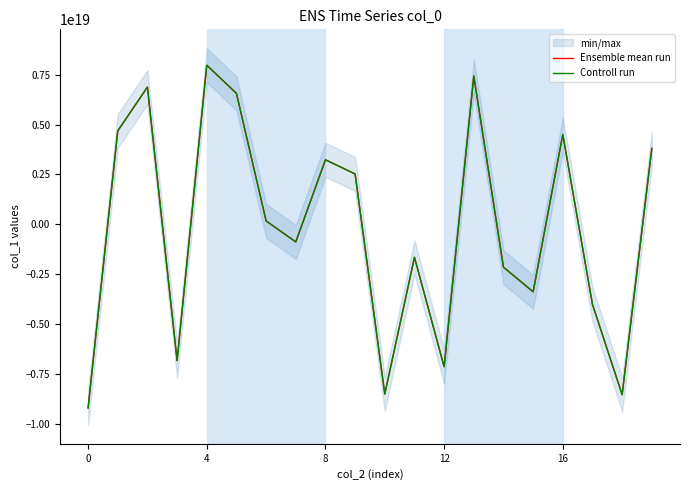

How many interior local valleys does the Controll run series have?

6